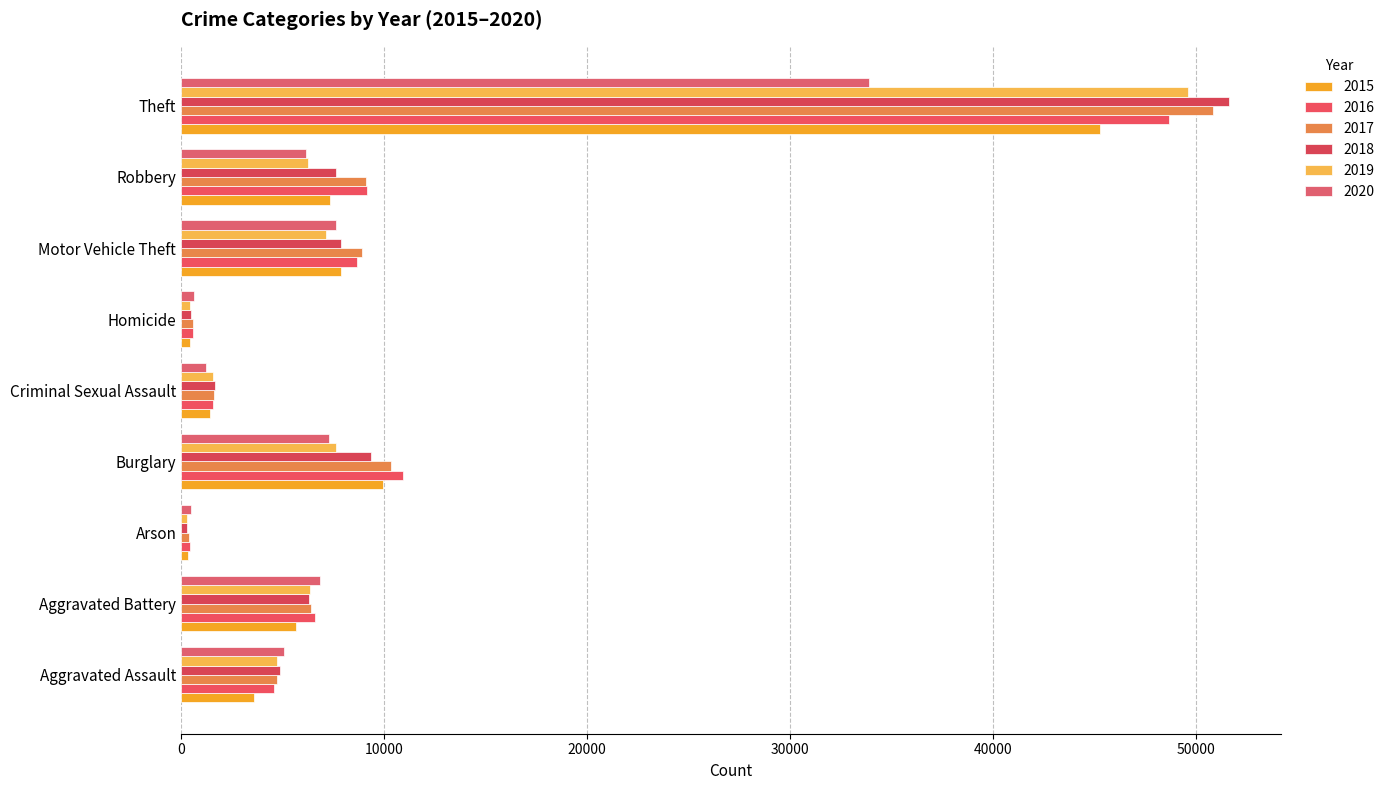

What is the difference between the 2016 values at Criminal Sexual Assault and Aggravated Battery?

5042